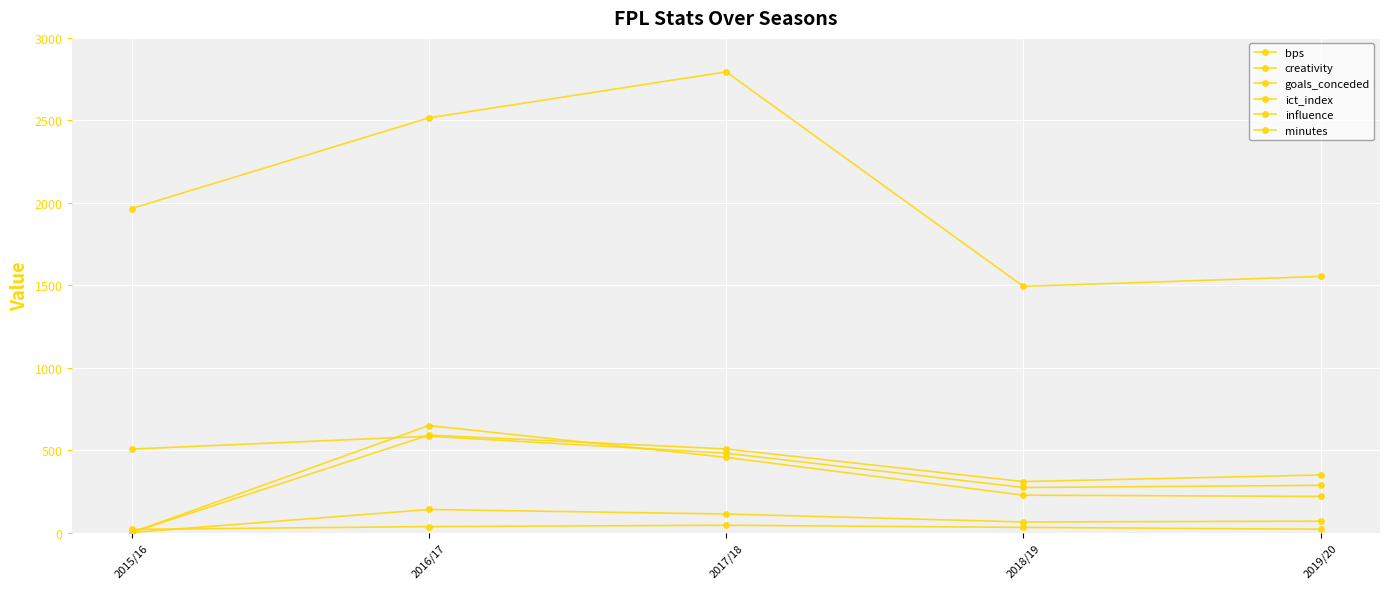

How many lines are shown in the chart?

6